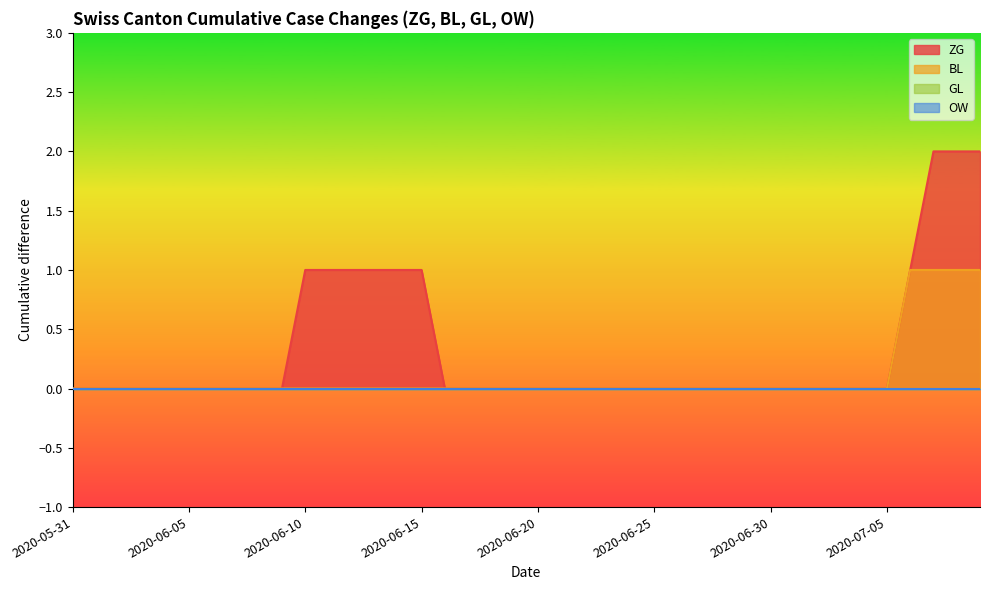

Reading left to right, transcribe all the data shown in this chart.

ZG: 0	0	0	0	0	0	0	0	0	0	1	1	1	1	1	1	0	0	0	0	0	0	0	0	0	0	0	0	0	0	0	0	0	0	0	0	1	2	2	2
BL: 0	0	0	0	0	0	0	0	0	0	0	0	0	0	0	0	0	0	0	0	0	0	0	0	0	0	0	0	0	0	0	0	0	0	0	0	1	1	1	1